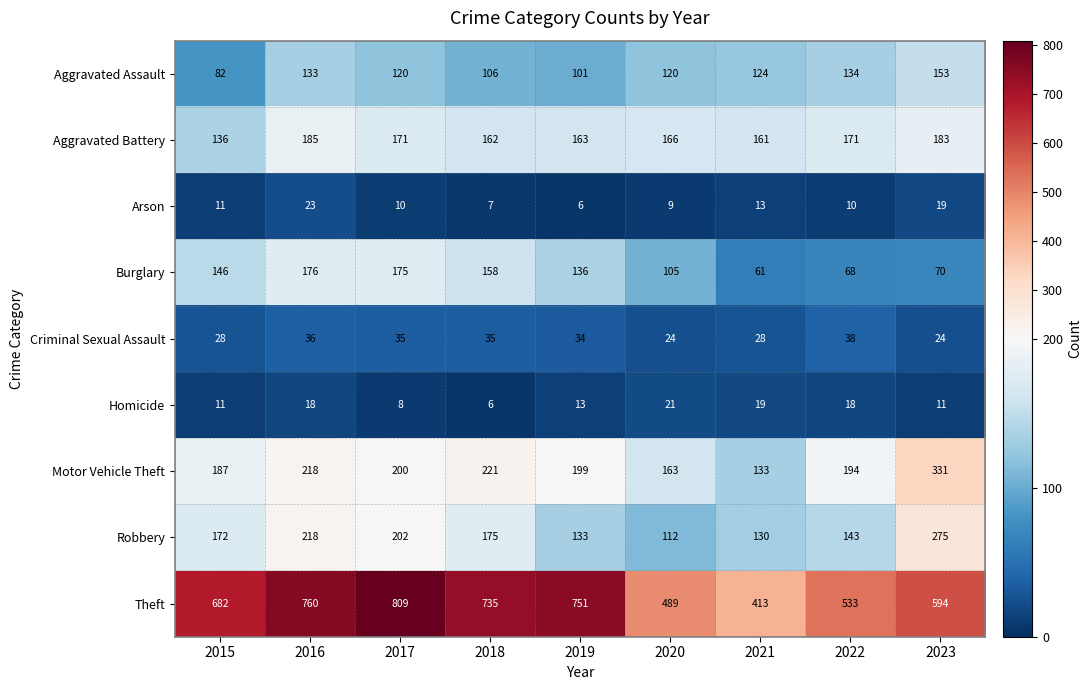

True or false: Aggravated Assault has a value of 106 at 2018.

True